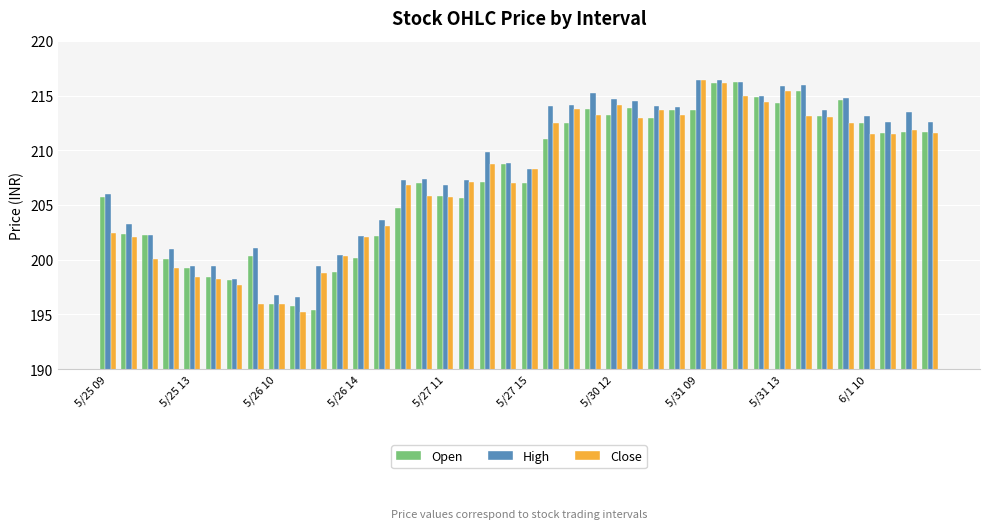

What is the sum of all High values?

8341.9